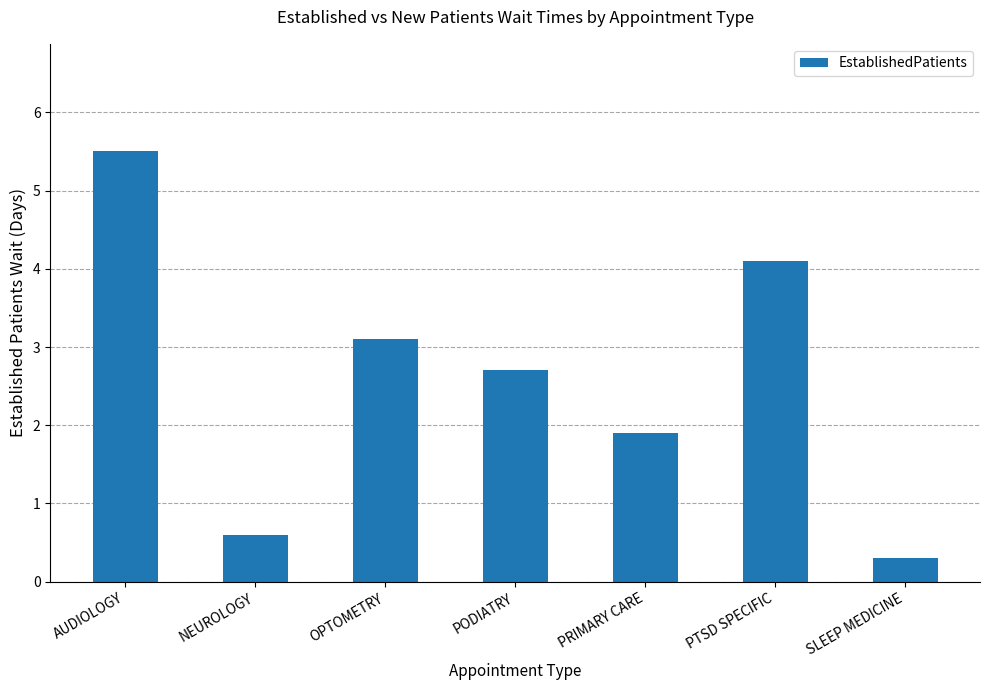

Read the value at PODIATRY.

2.7